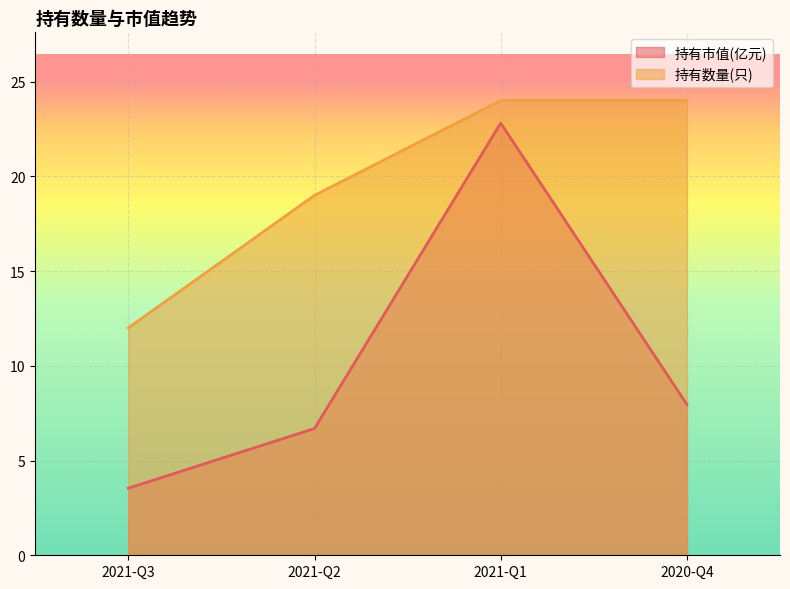

True or false: 持有市值(亿元) has more than 2 points higher than both neighbors.

False